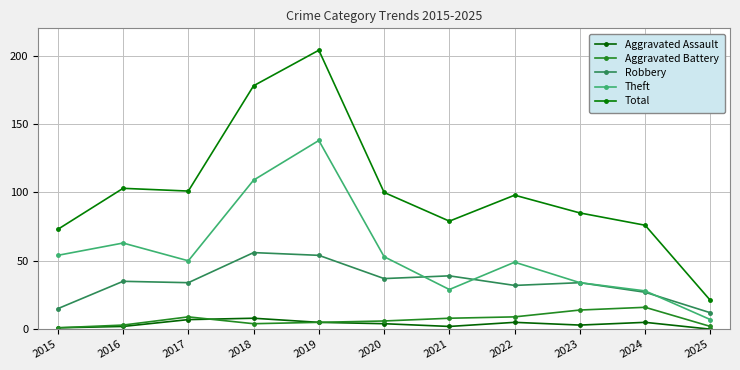

True or false: Aggravated Battery and Theft cross at least once.

False